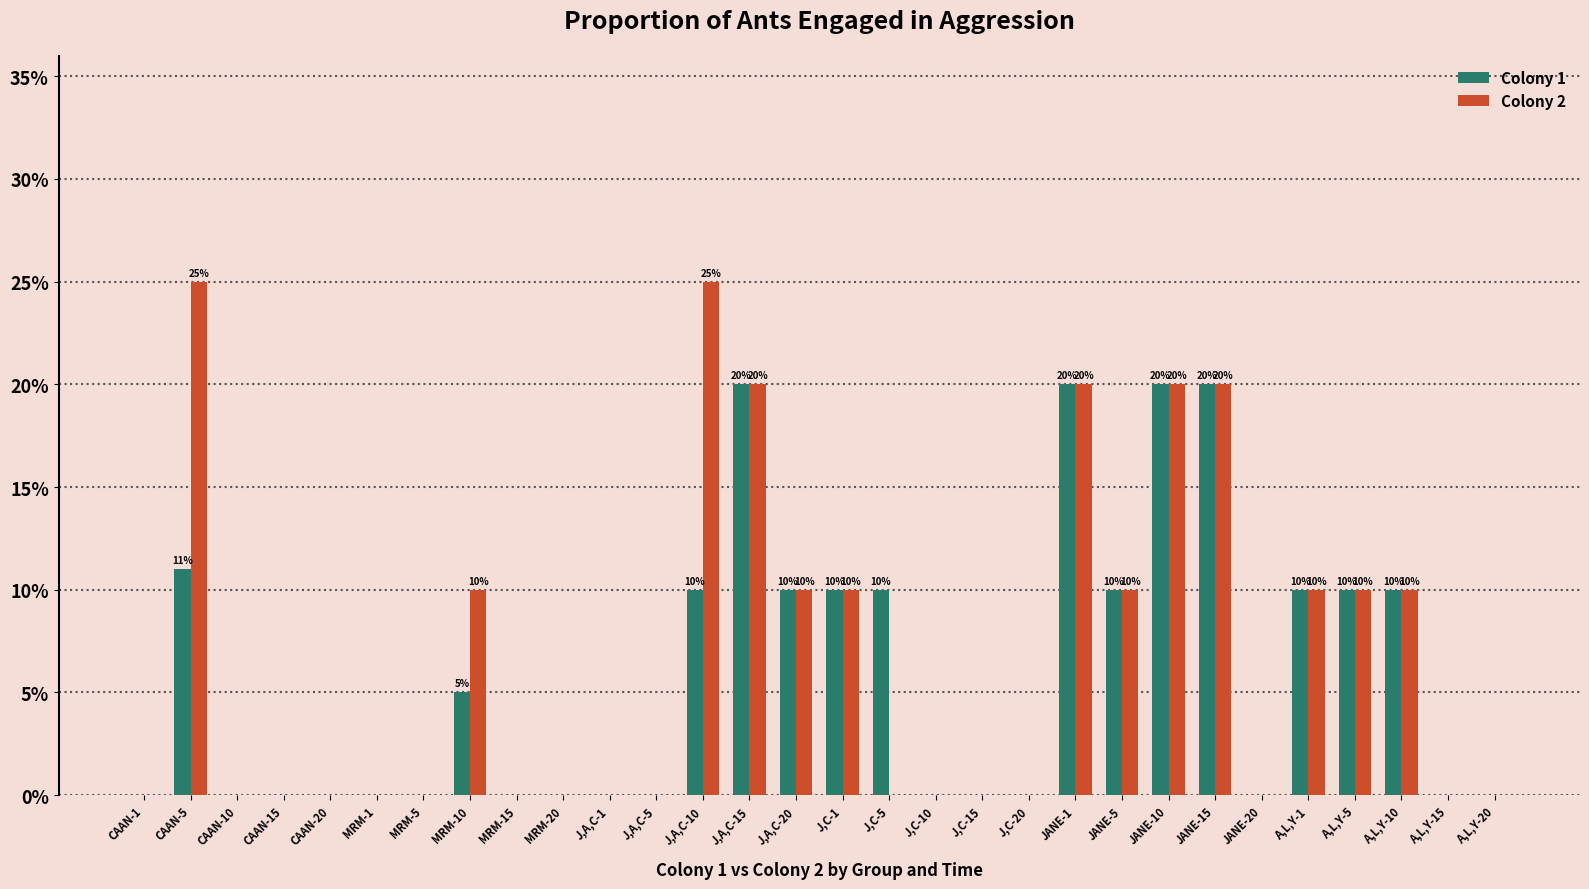

Does the chart contain stacked bars?

No